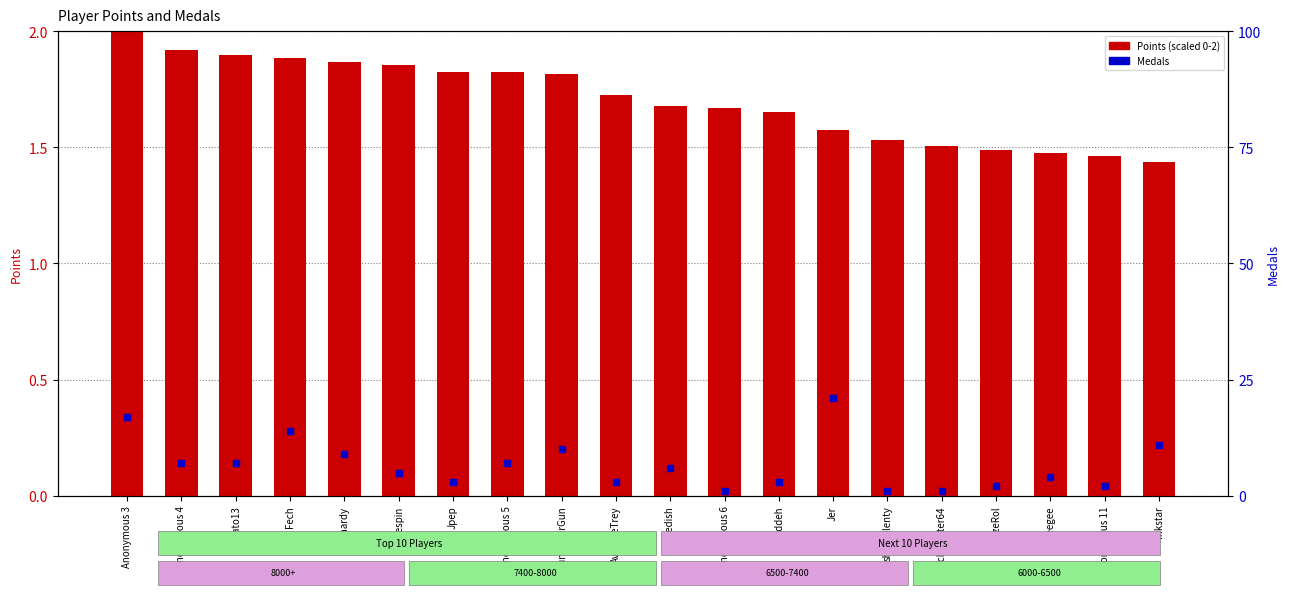

Which series contains the highest Y value?

Points (scaled)